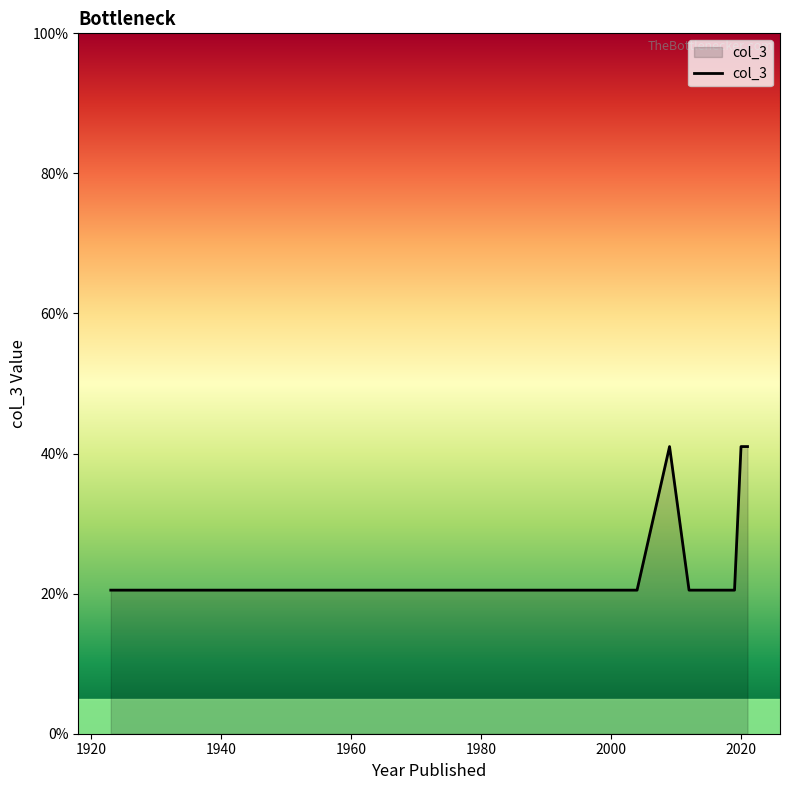

What is the minimum value shown in the chart?

20.5